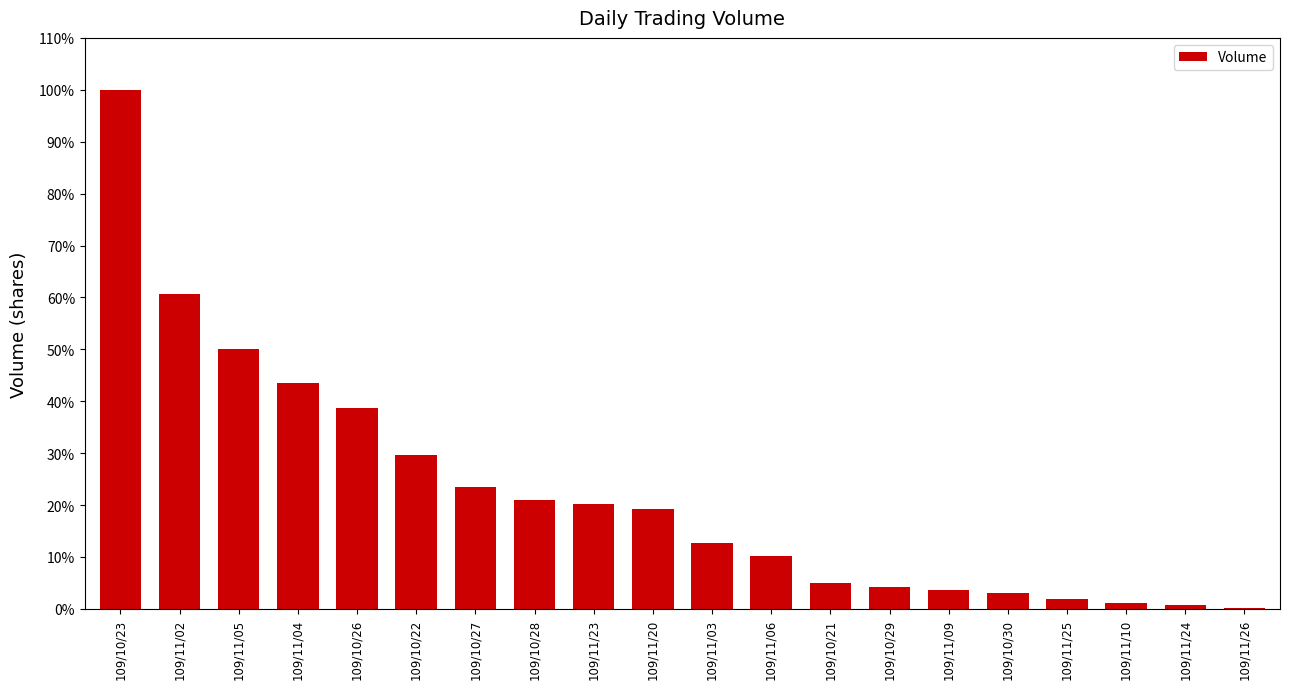

Is it true that the value at 109/10/23 is 1.4?

False